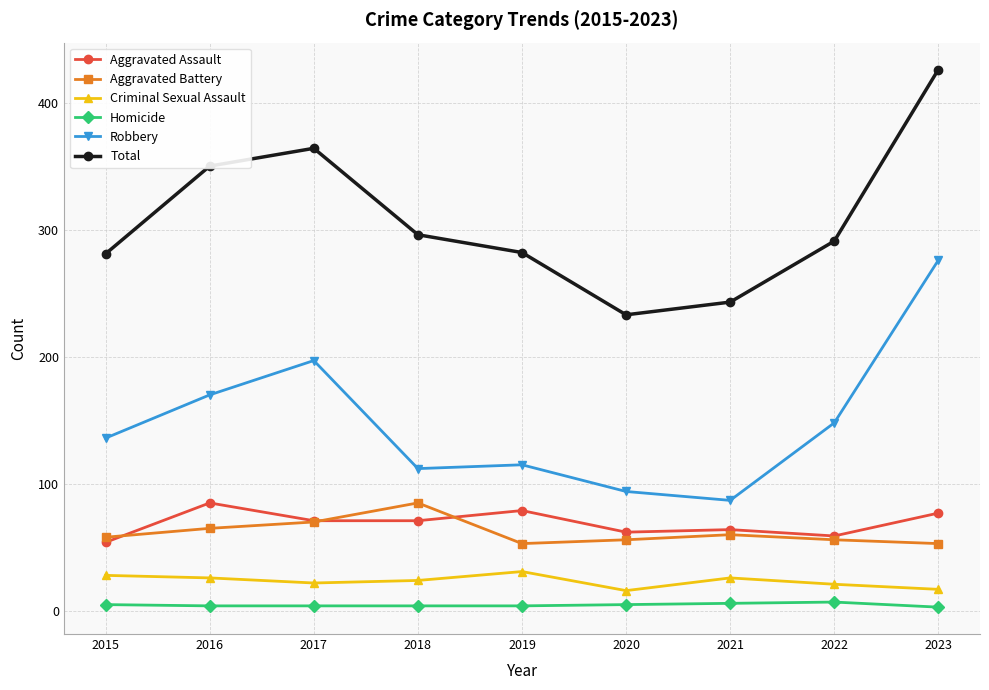

Is it true that Total equals 191 at 2019?

False